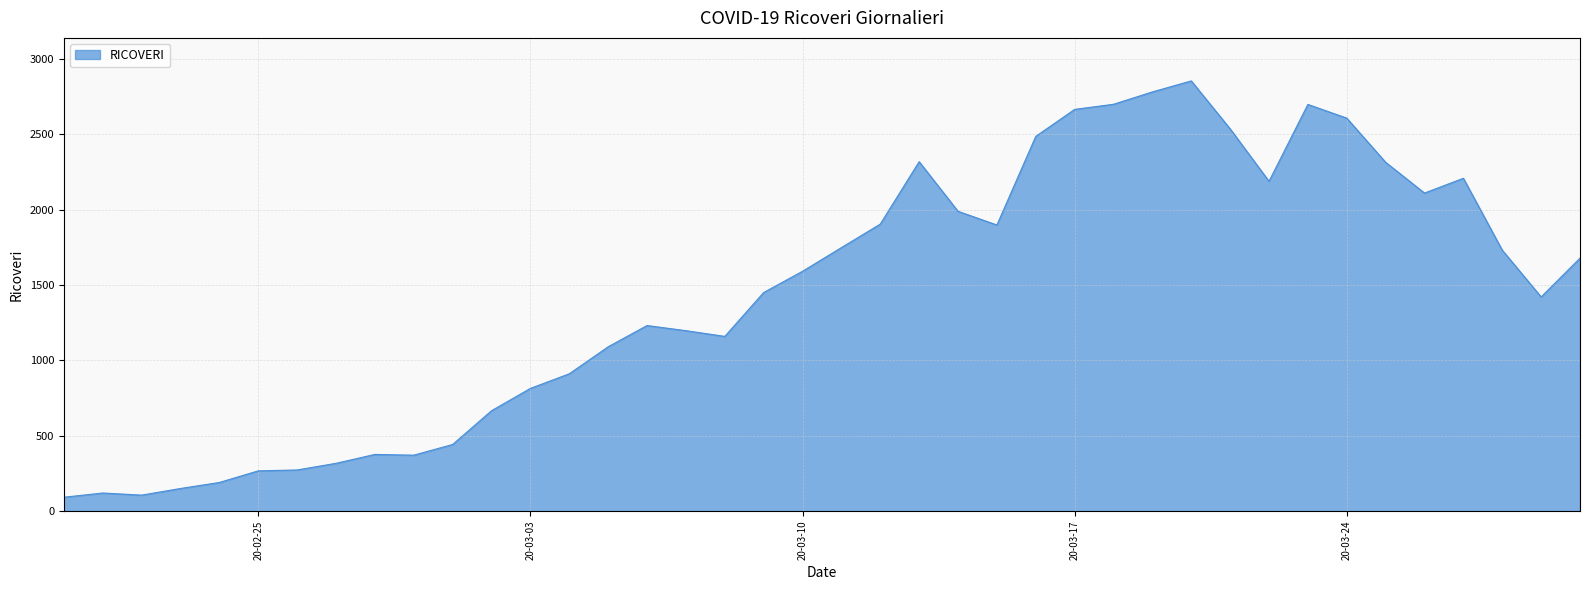

What is the difference between the maximum and minimum values?

2762